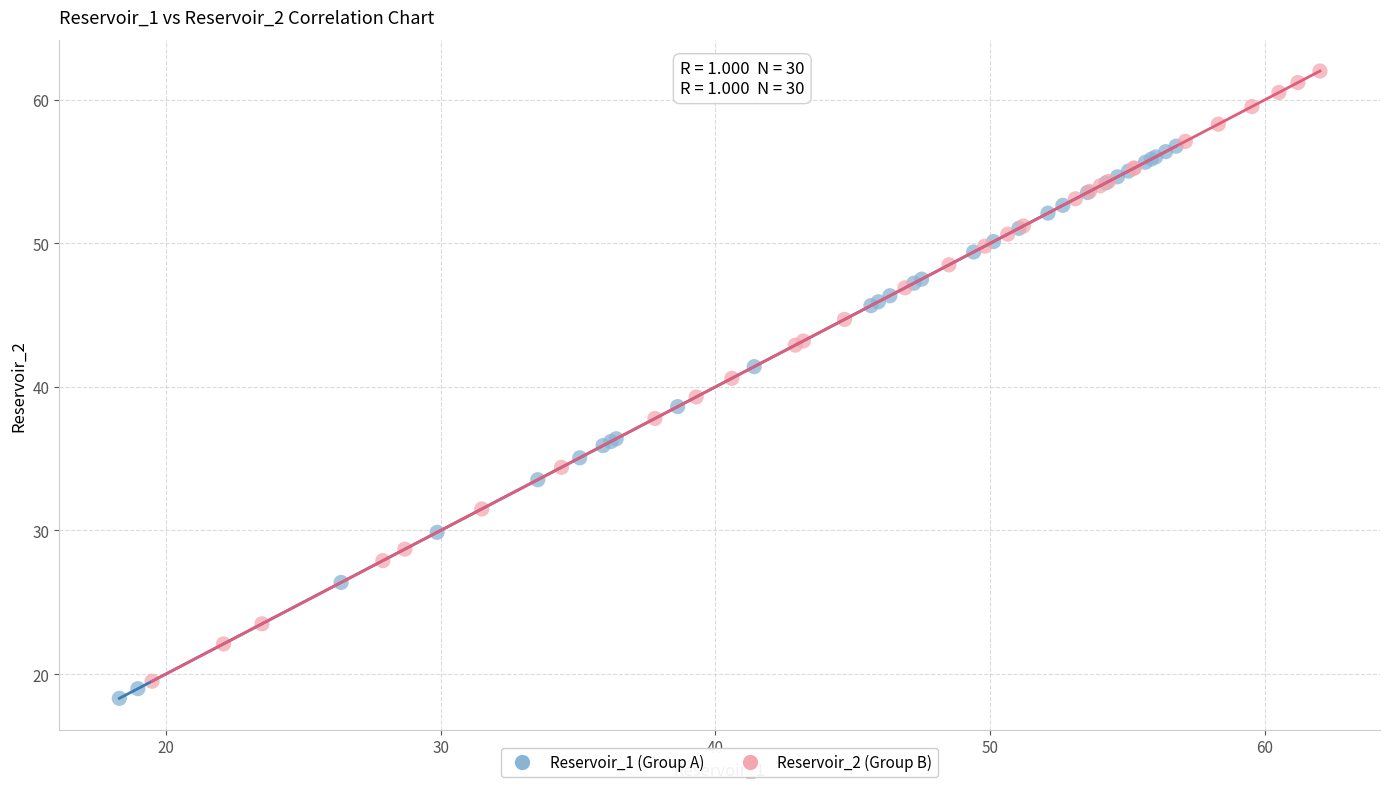

Which series contains the highest Y value?

Reservoir_2 (Group B)